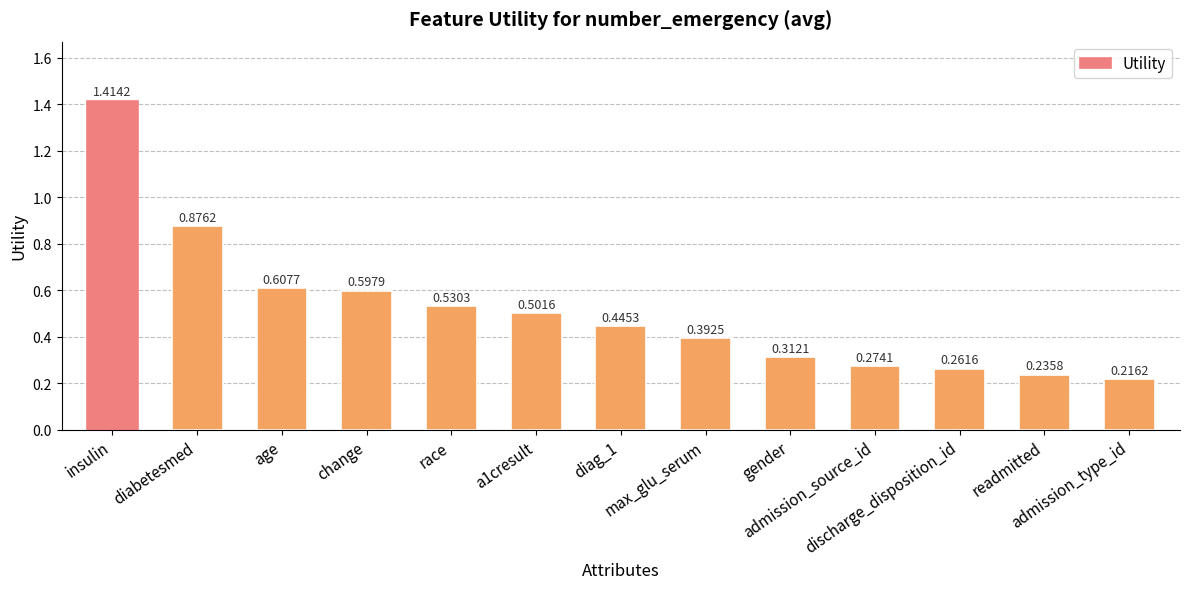

What is the difference between the maximum and second lowest values?

1.2